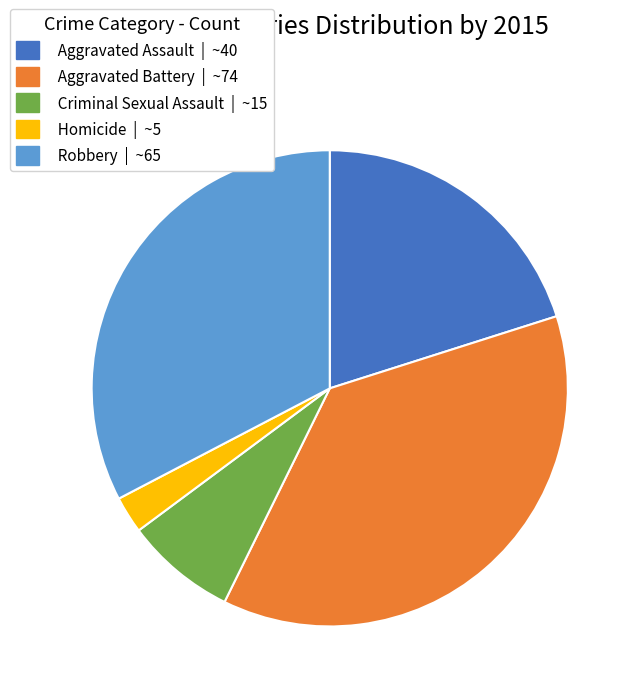

Count the number of slices in the pie.

5